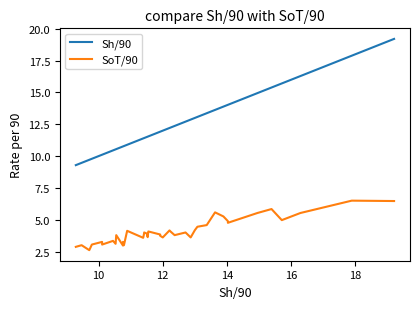

Reading left to right, what are all the values shown in this chart?

Sh/90: 9.3	9.5	9.7	9.8	10.1	10.1	10.4	10.5	10.6	10.8	10.8	10.8	10.9	11.4	11.4	11.4	11.5	11.5	11.6	11.9	11.9	12.0	12.2	12.2	12.4	12.7	12.9	13.0	13.1	13.4	13.6	13.9	14.0	14.0	14.9	15.4	15.7	16.3	17.9	19.2
SoT/90: 2.9	3.0	2.6	3.0	3.3	3.0	3.3	3.1	3.8	3.0	3.3	3.0	4.1	3.6	4.0	4.0	3.9	3.6	4.1	3.8	3.7	3.6	4.2	4.1	3.8	4.0	3.6	4.2	4.5	4.6	5.6	5.3	4.9	4.8	5.5	5.8	5.0	5.5	6.5	6.5